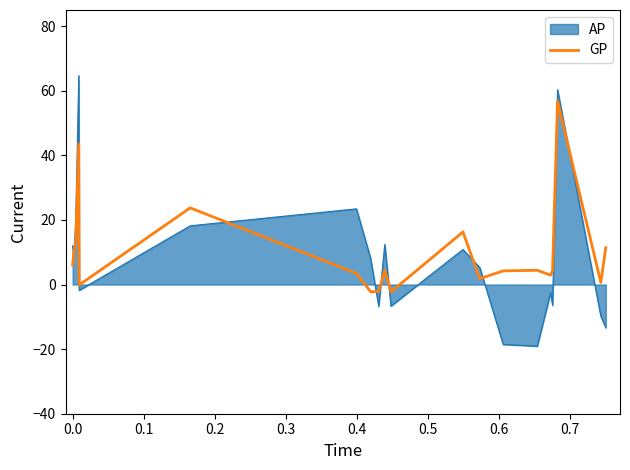

What is the smallest value displayed?

-19.1